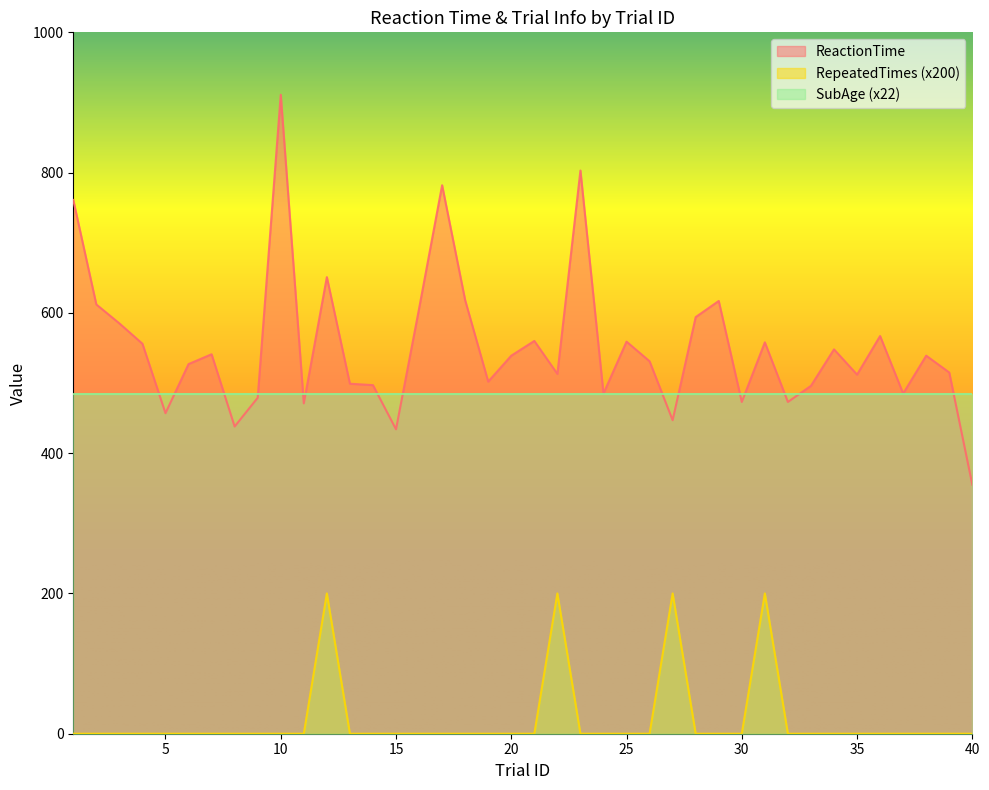

How many interior local valleys does the ReactionTime series have?

12